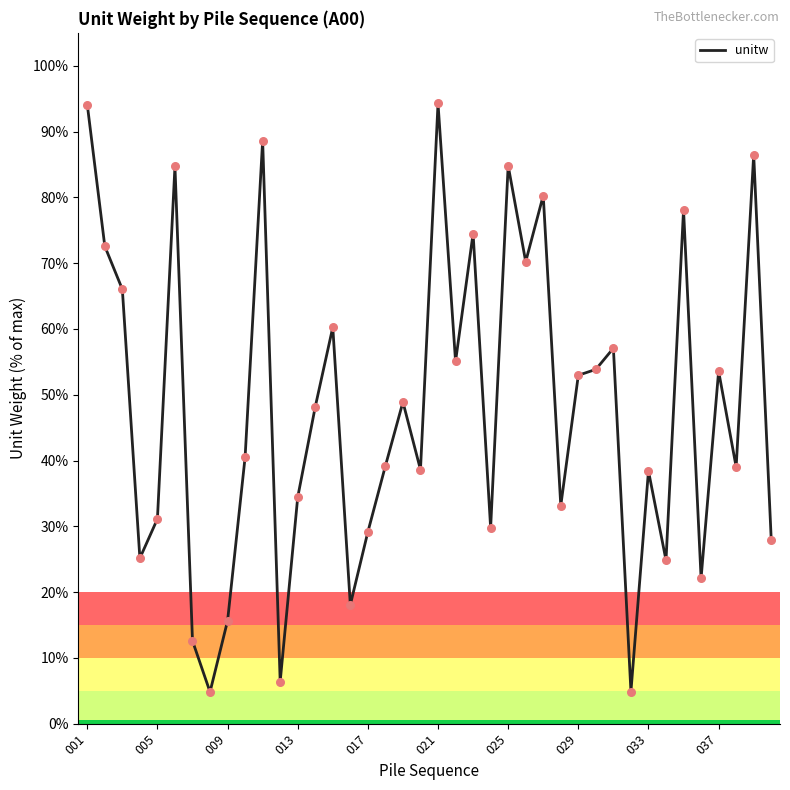

What is the maximum value shown in the chart?

94.3